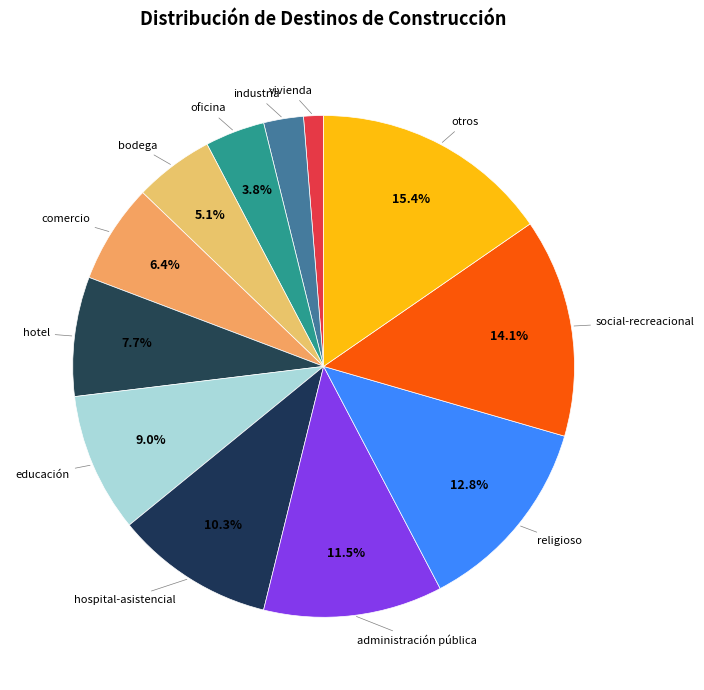

How many slices are in this pie chart?

12